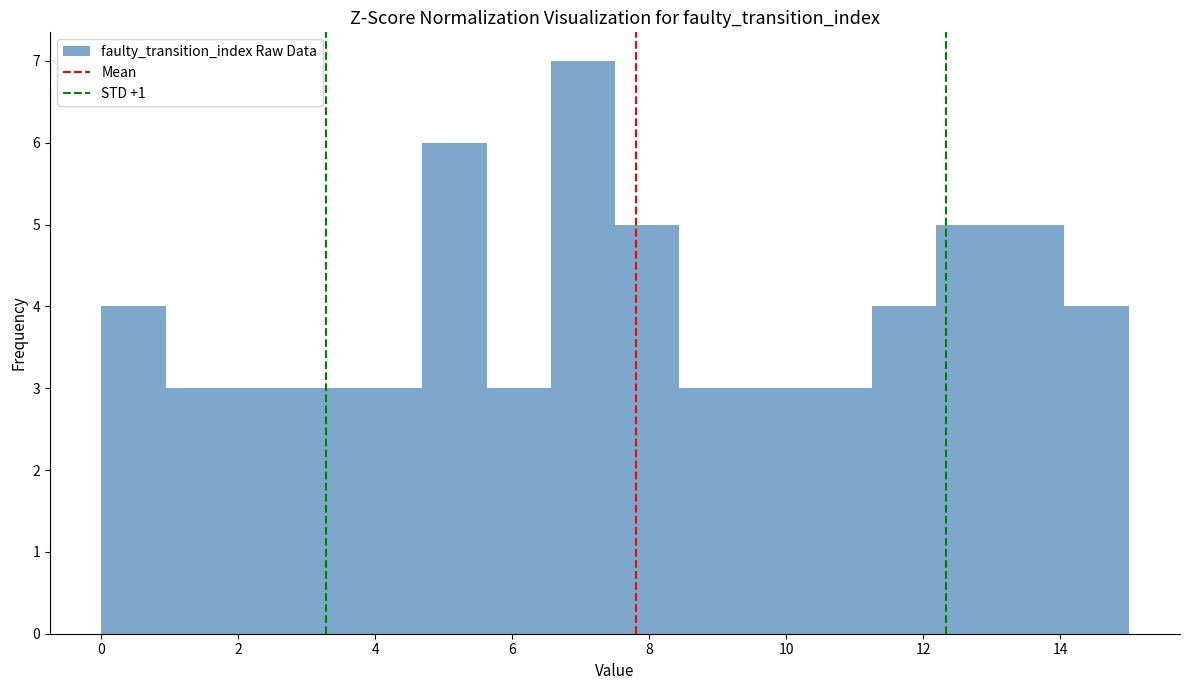

Which range on the x-axis has the tallest bar?

6.6 to 7.6